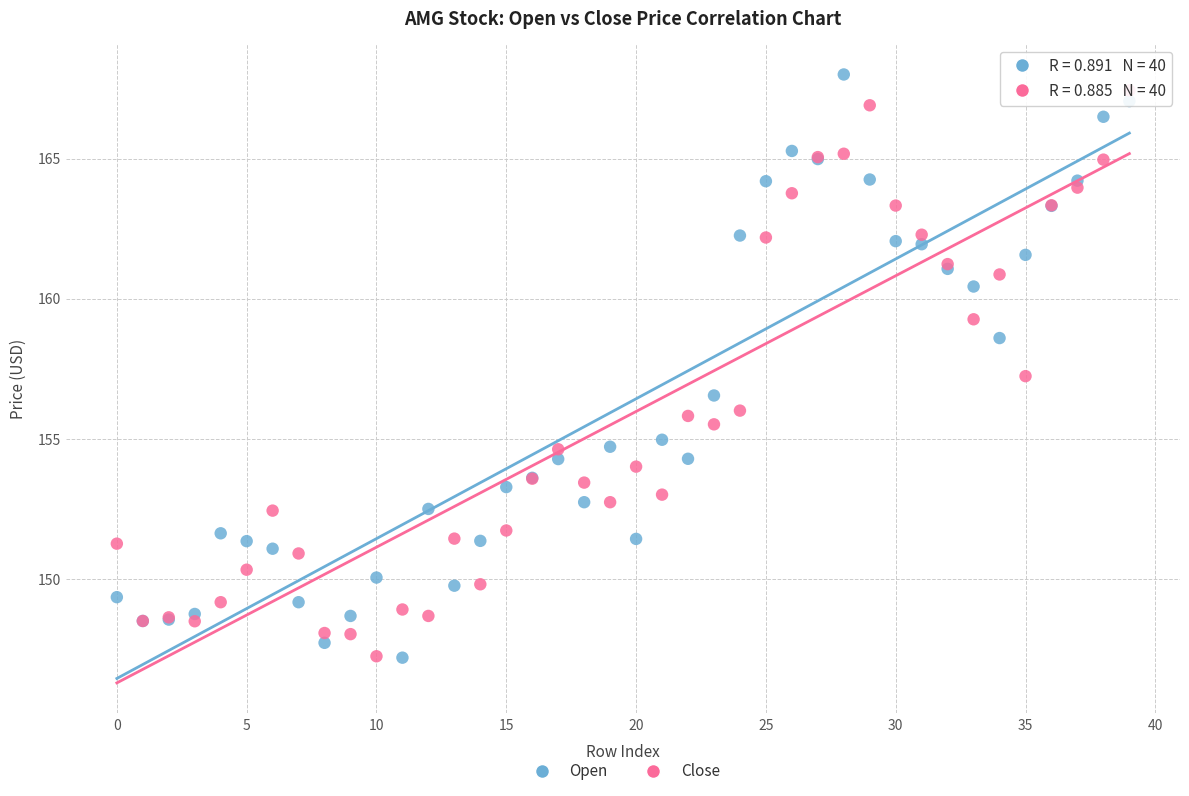

Which series has the largest Y range (max minus min)?

Open